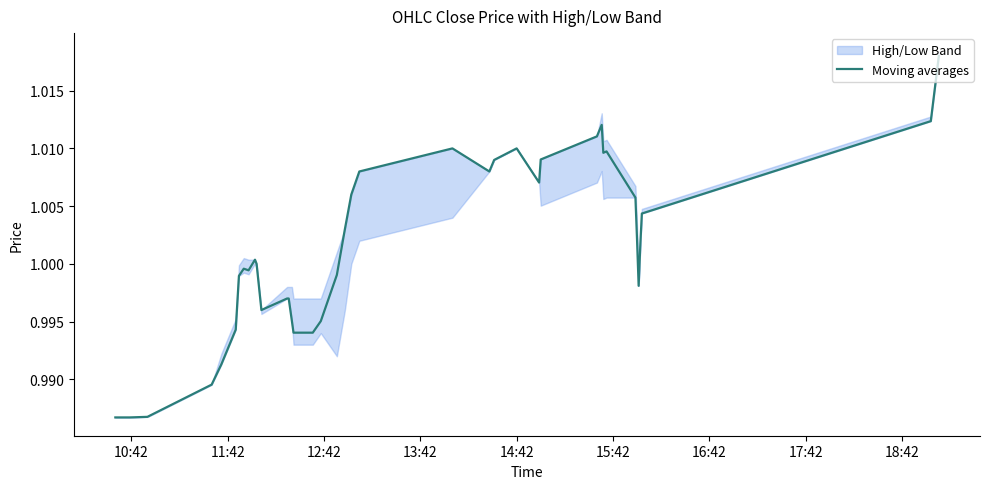

Is it true that the value at 19 is 0.3?

False